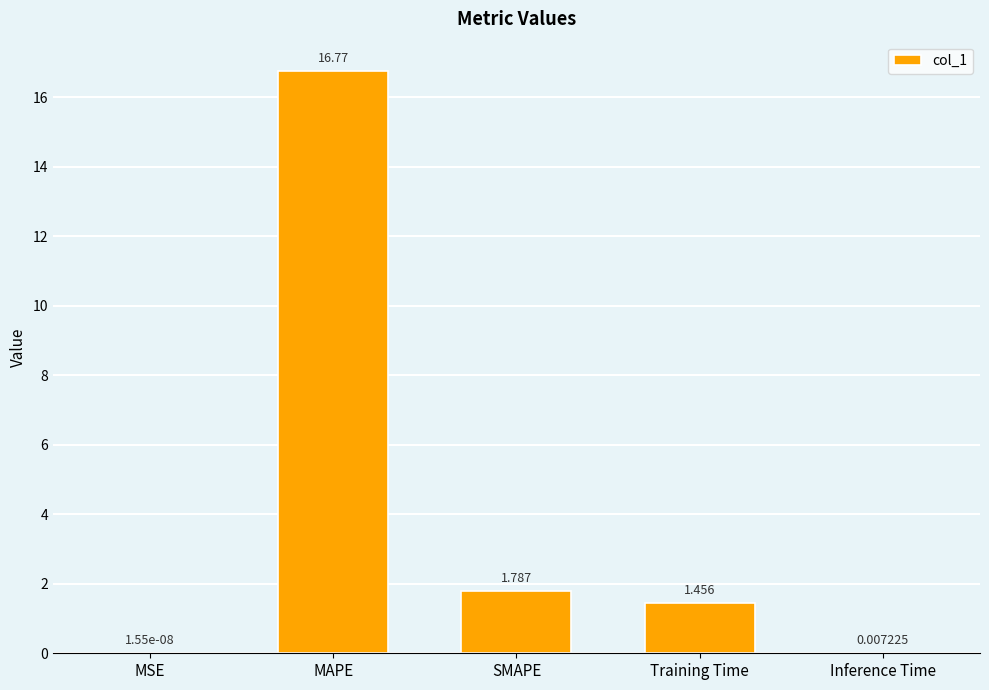

The chart shows a value of 0.3 at Training Time. True or false?

False